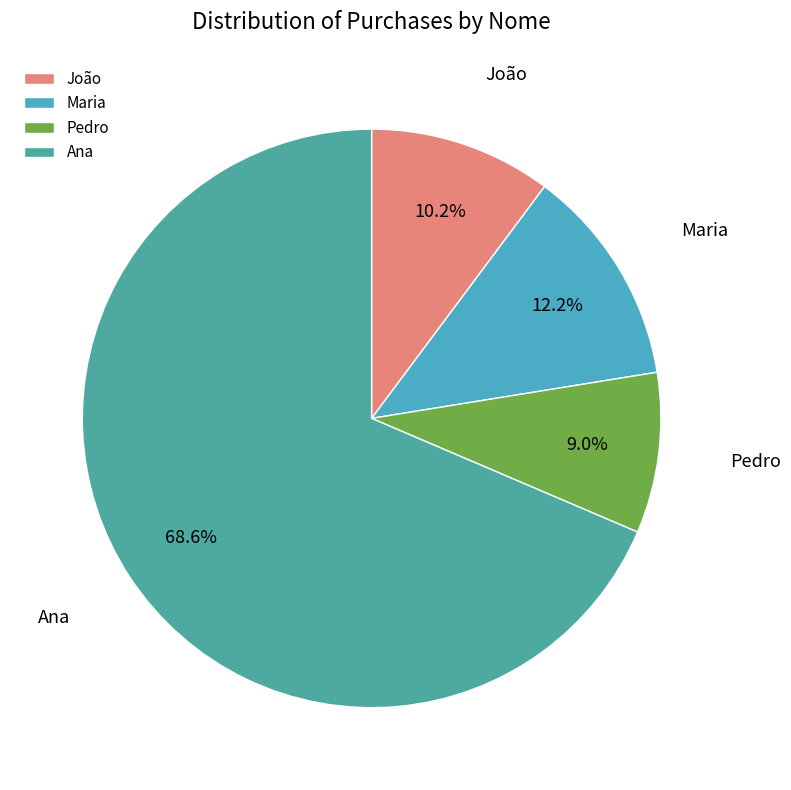

What is the total percentage of Maria and João?

22.4%